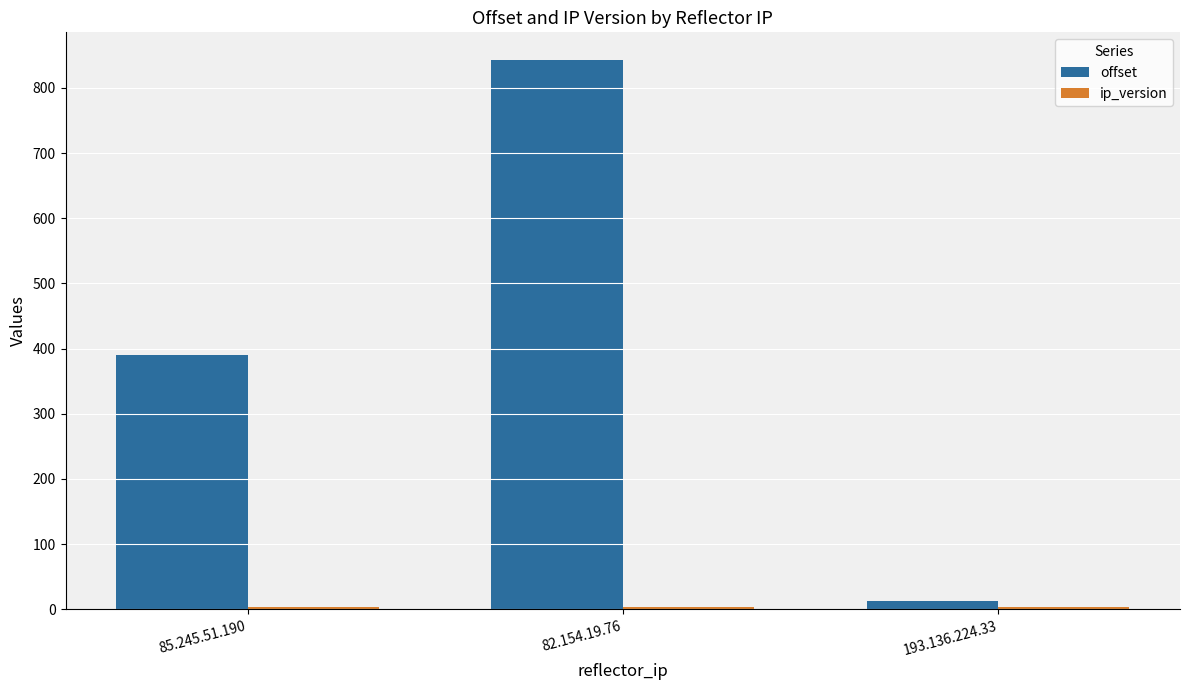

Which category has the lowest value in the offset series?

193.136.224.33